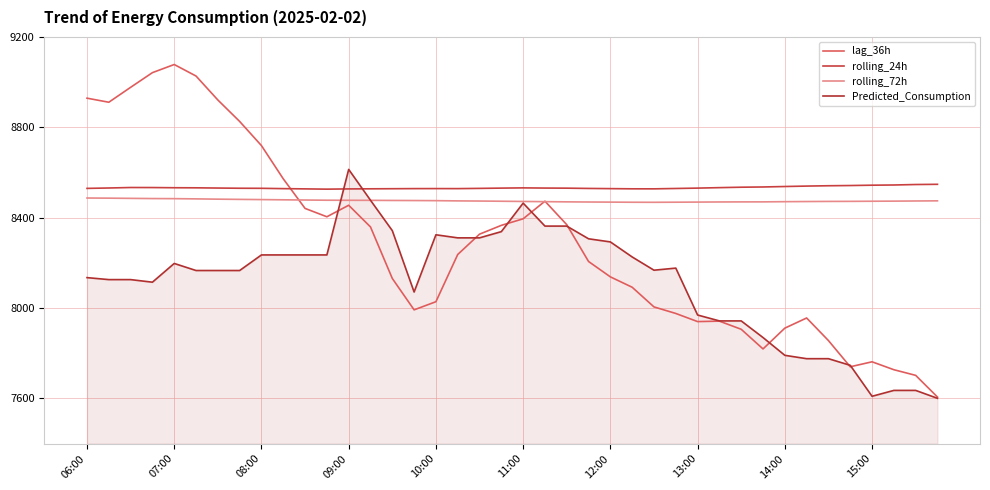

How many lines are shown in the chart?

4